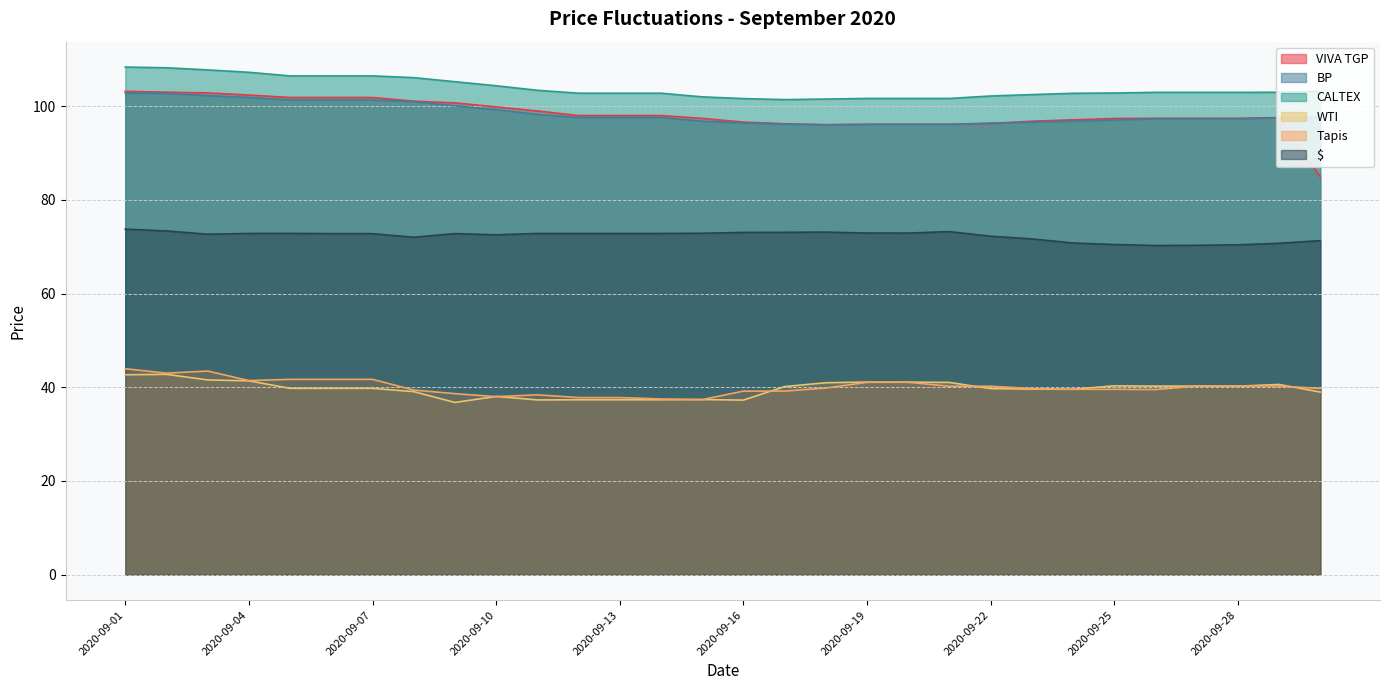

What is the difference between the second highest and minimum values in the BP series?

6.7